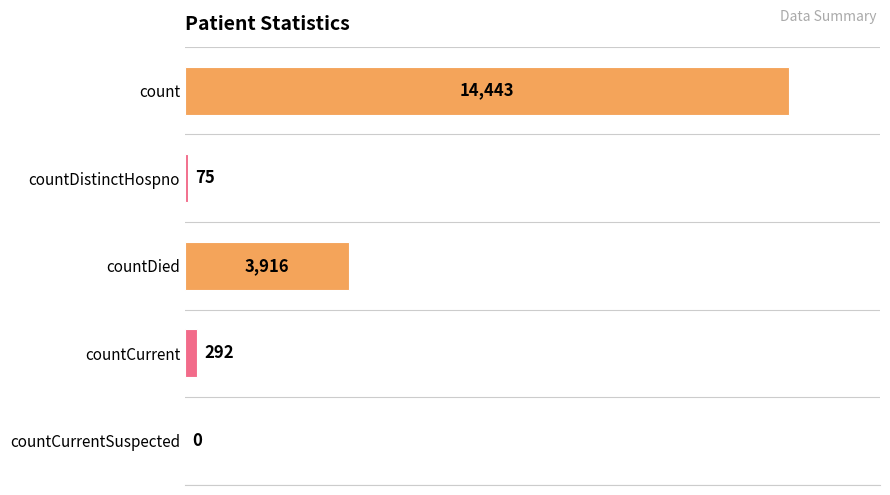

What is the average value?

3745